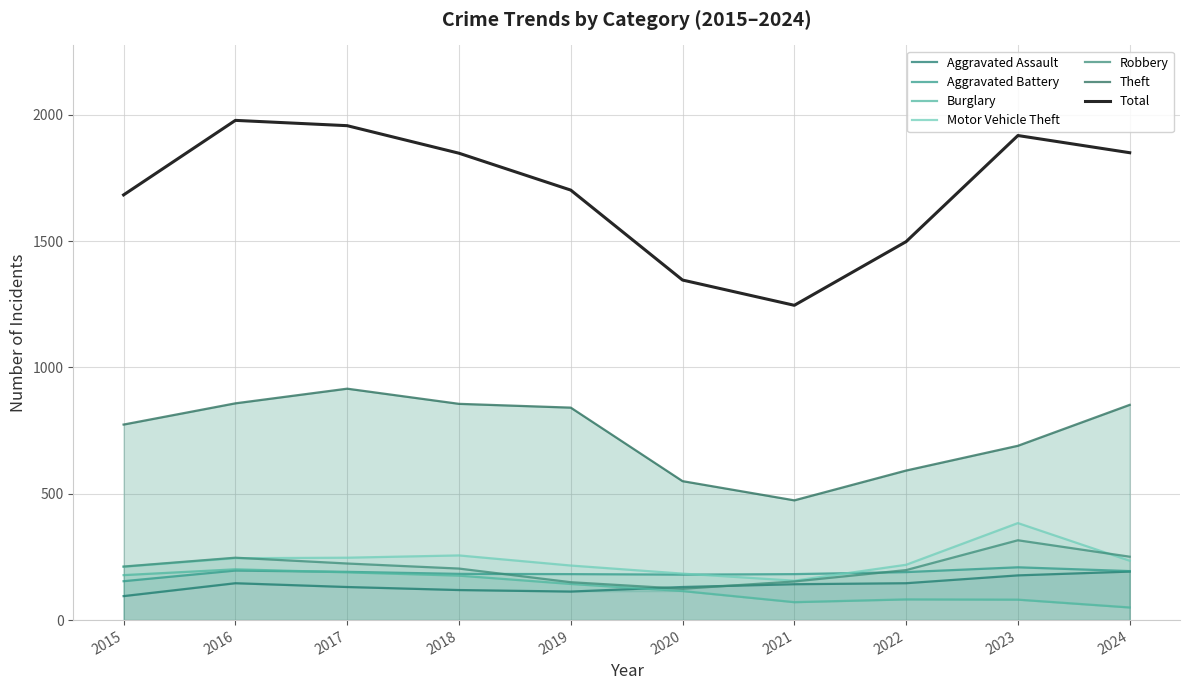

How many categories are shown in the chart?

10